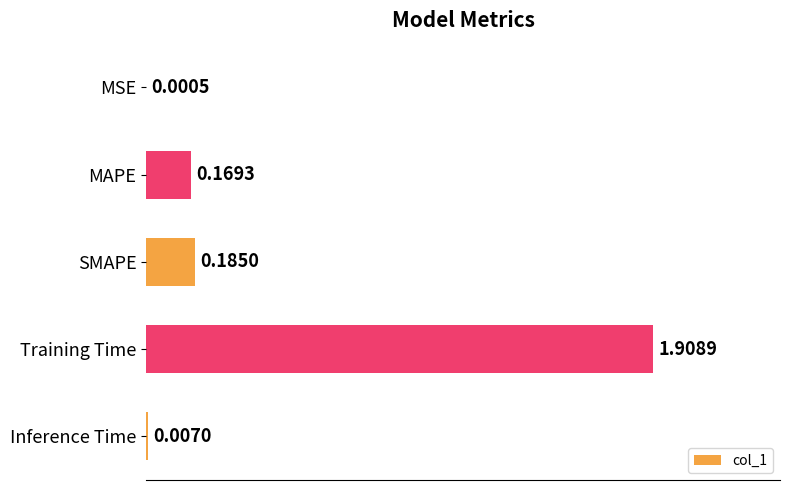

Which has a higher value, SMAPE or Training Time?

Training Time